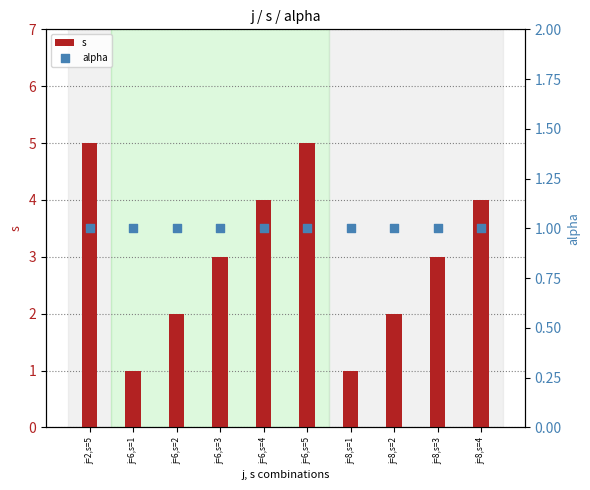

At which category is the sum across all series the highest?

j=2,s=5